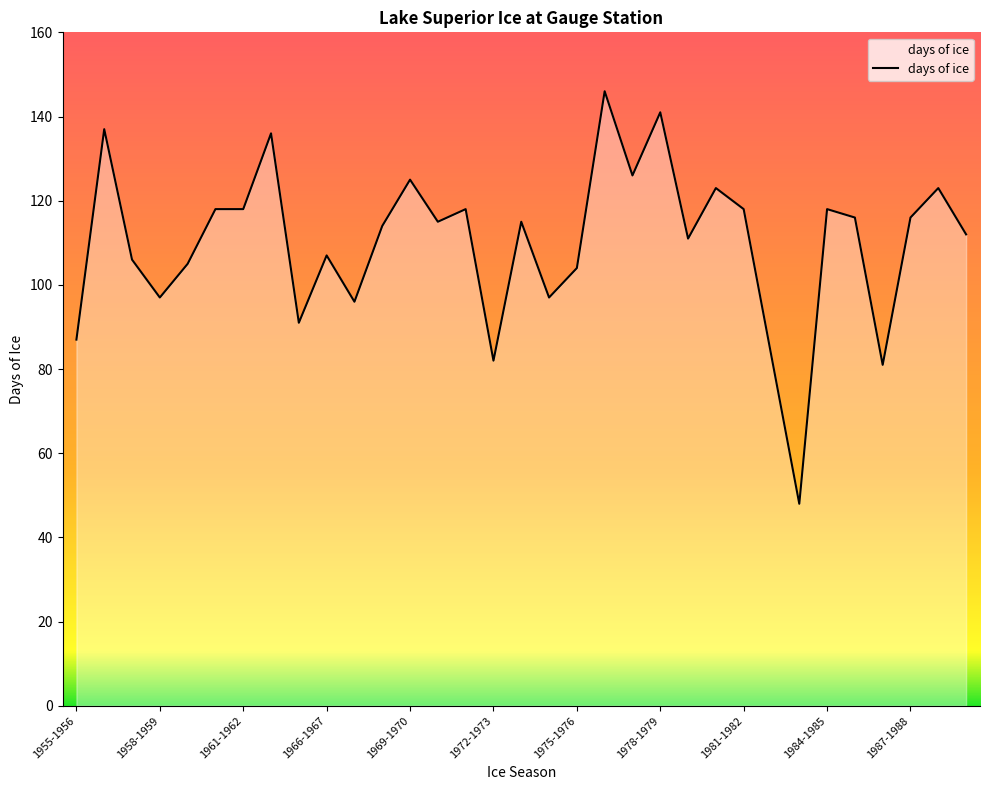

How many lines are shown in the chart?

1